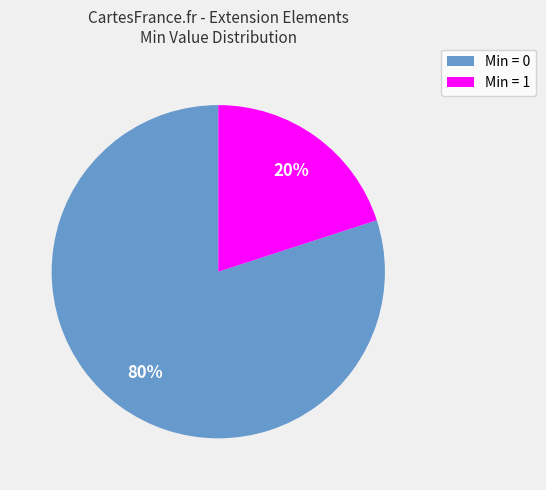

To the nearest percent, what is the difference between the largest and smallest slice percentages?

60%